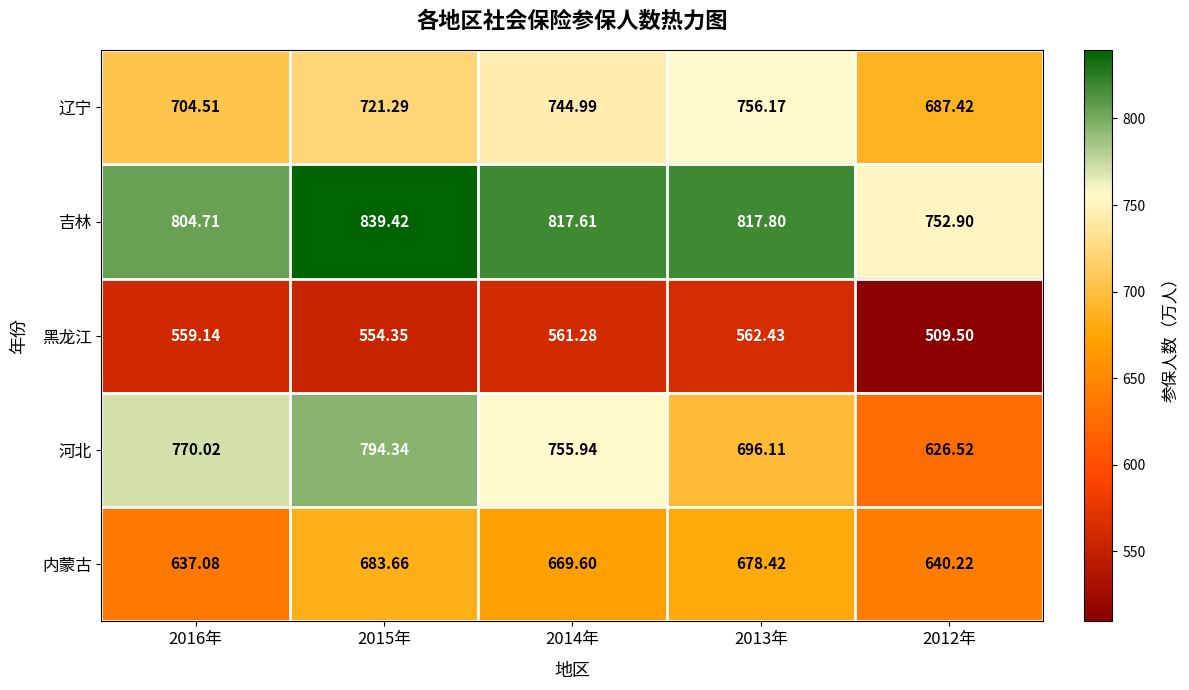

At 2012年, list the series in order from smallest to largest.

黑龙江, 河北, 内蒙古, 辽宁, 吉林